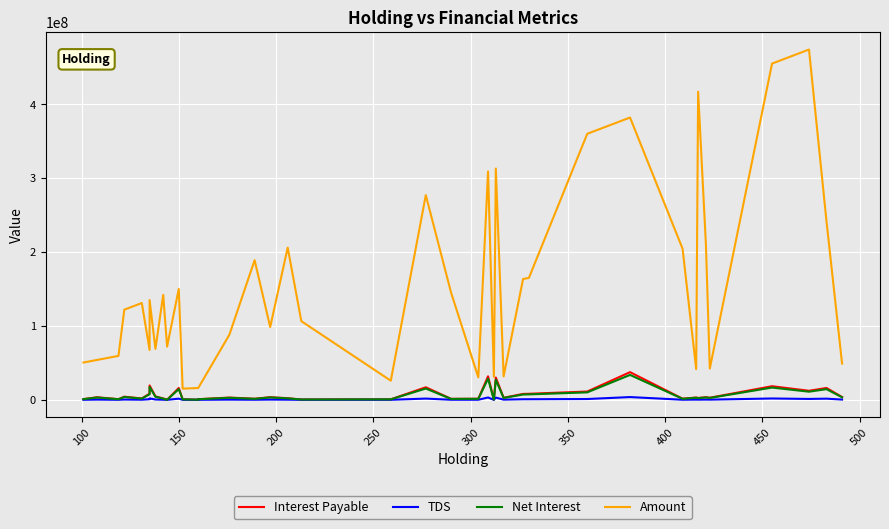

In TDS, how many points are lower than both neighbors (excluding endpoints)?

13